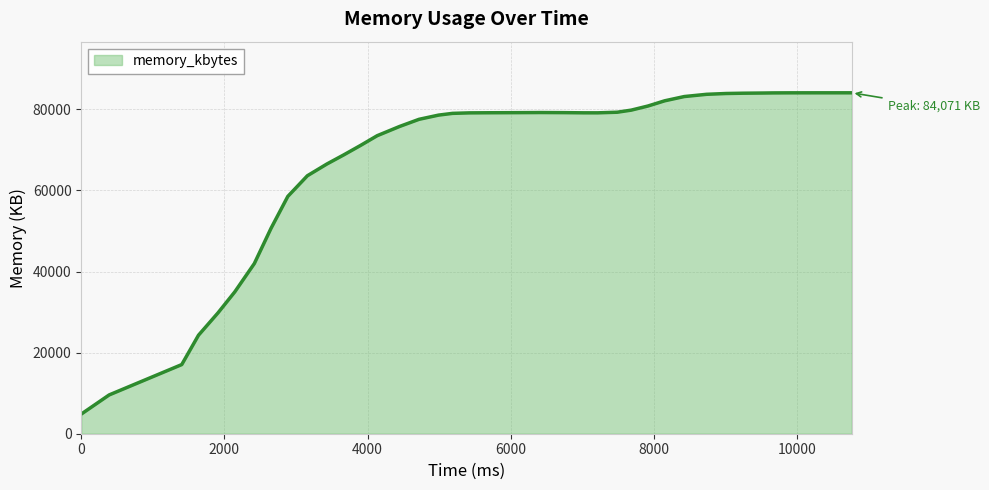

What is the greatest value displayed?

84072.0